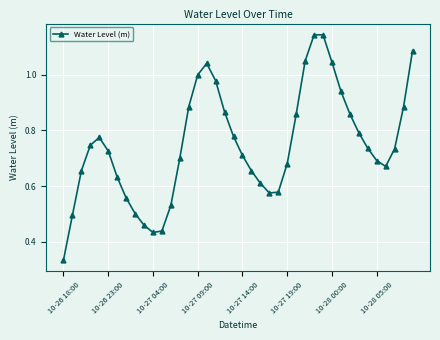

What is the sum of all values?

30.0